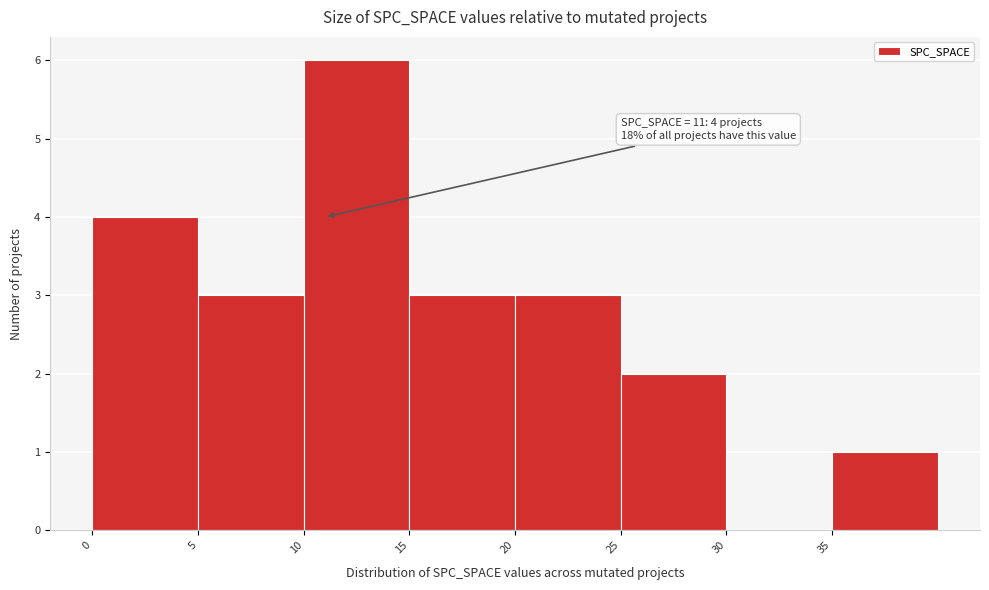

Which range on the x-axis has the tallest bar?

10 to 15